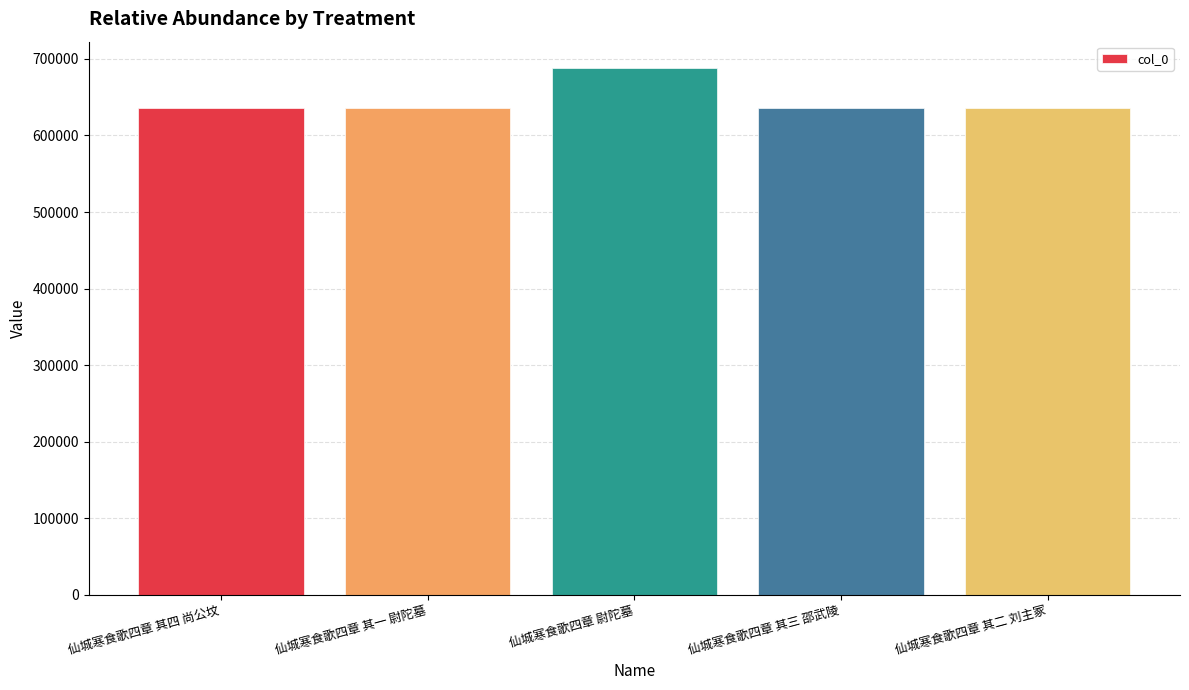

How many values exceed 635455?

2